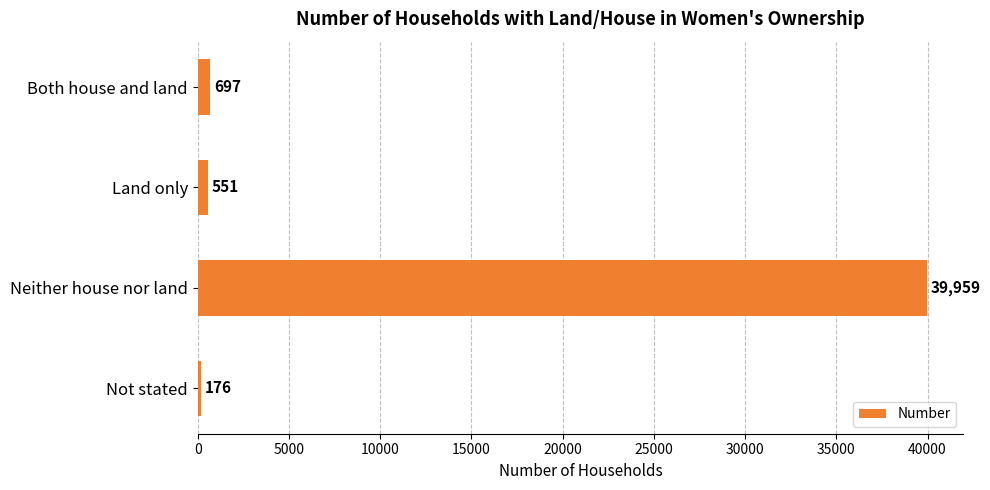

Rank the categories by value from highest to lowest.

Neither house nor land, Both house and land, Land only, Not stated